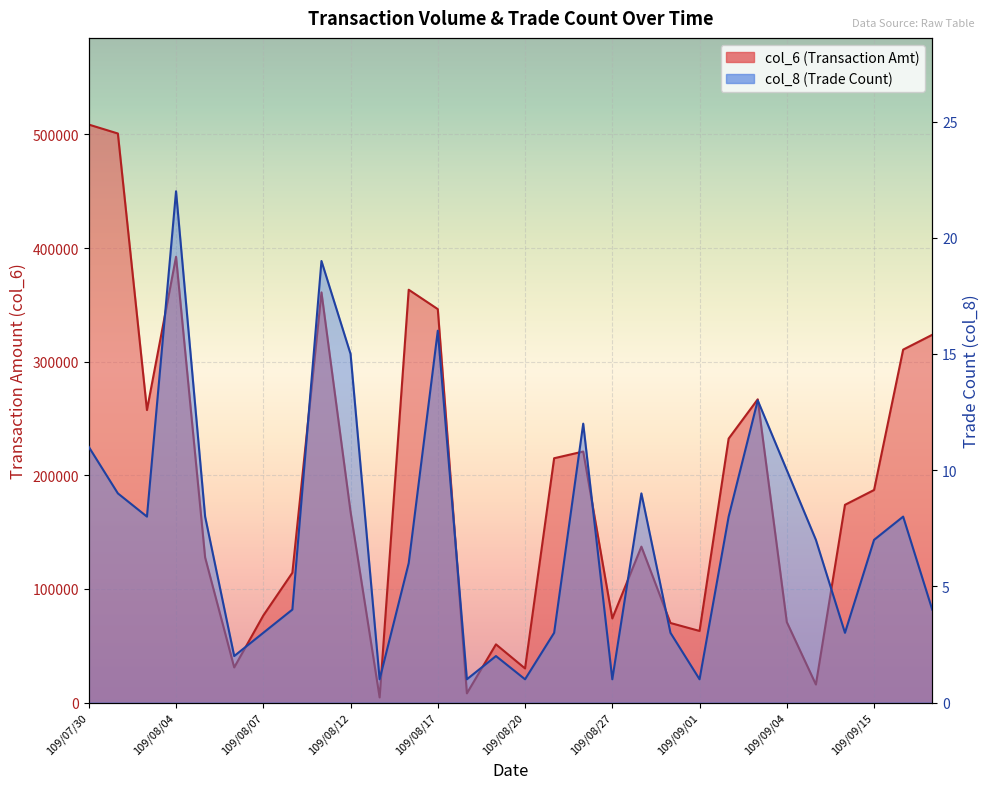

List the series in order of their peak value, highest first.

col_6, col_8